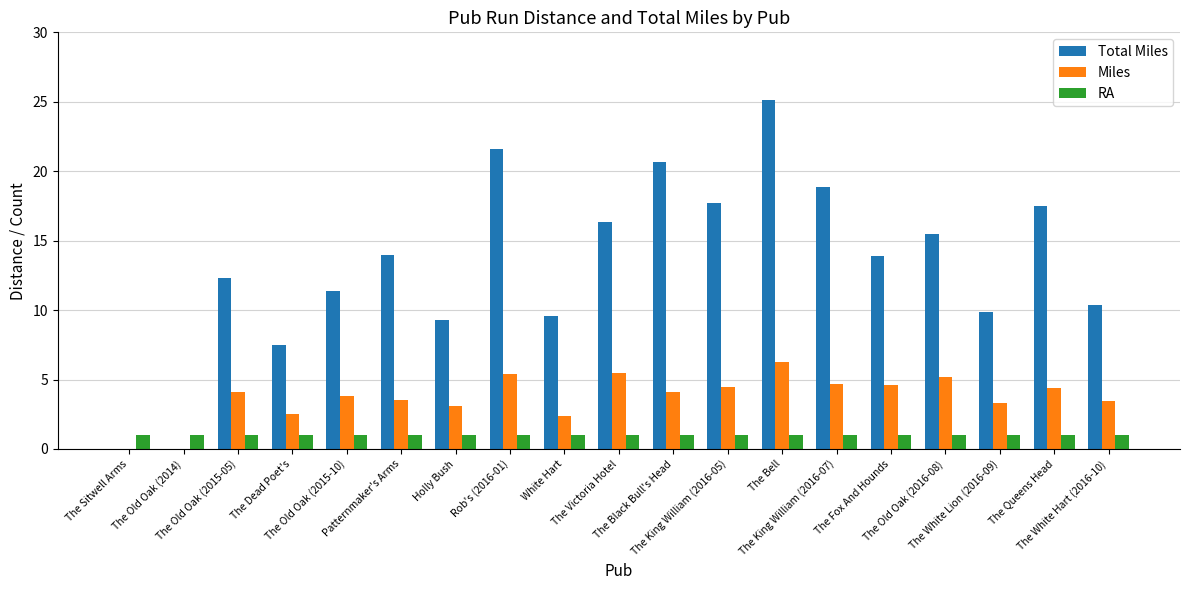

Which series has the widest spread of values?

Total Miles